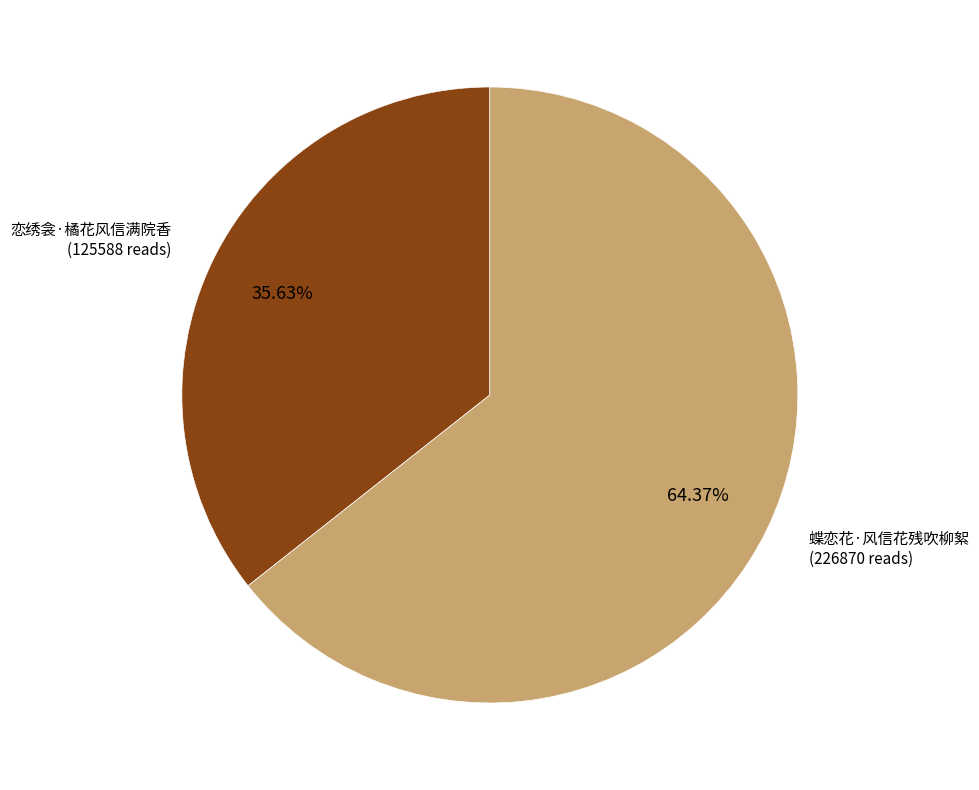

Count the number of slices in the pie.

2